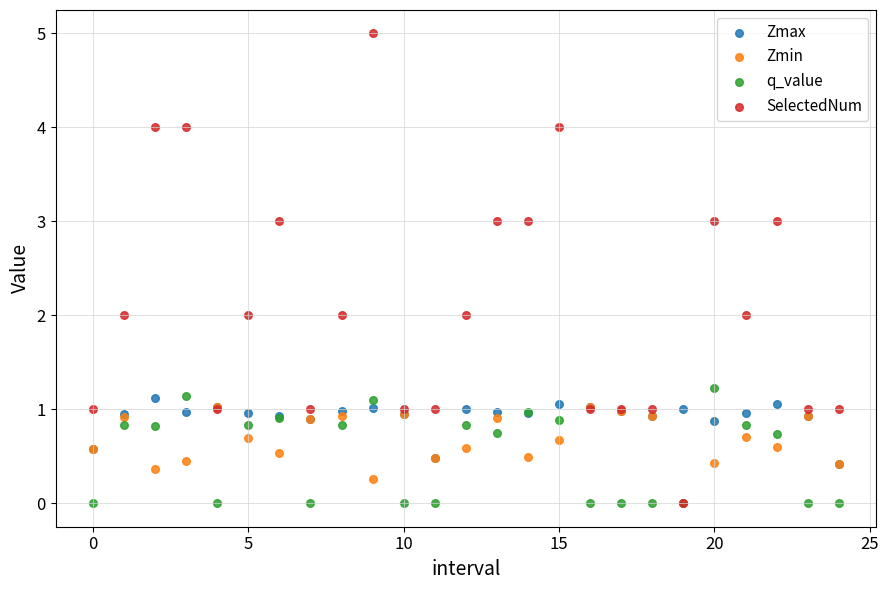

What are all the series names shown in the legend?

Zmax, Zmin, q_value, SelectedNum